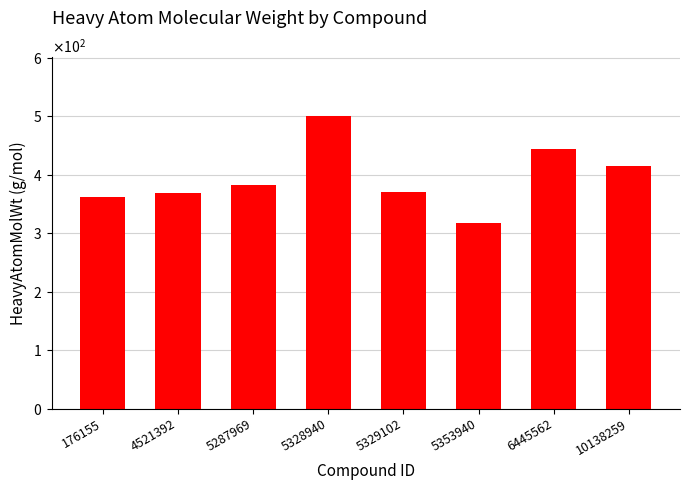

What is the difference between the maximum and minimum values?

184.0